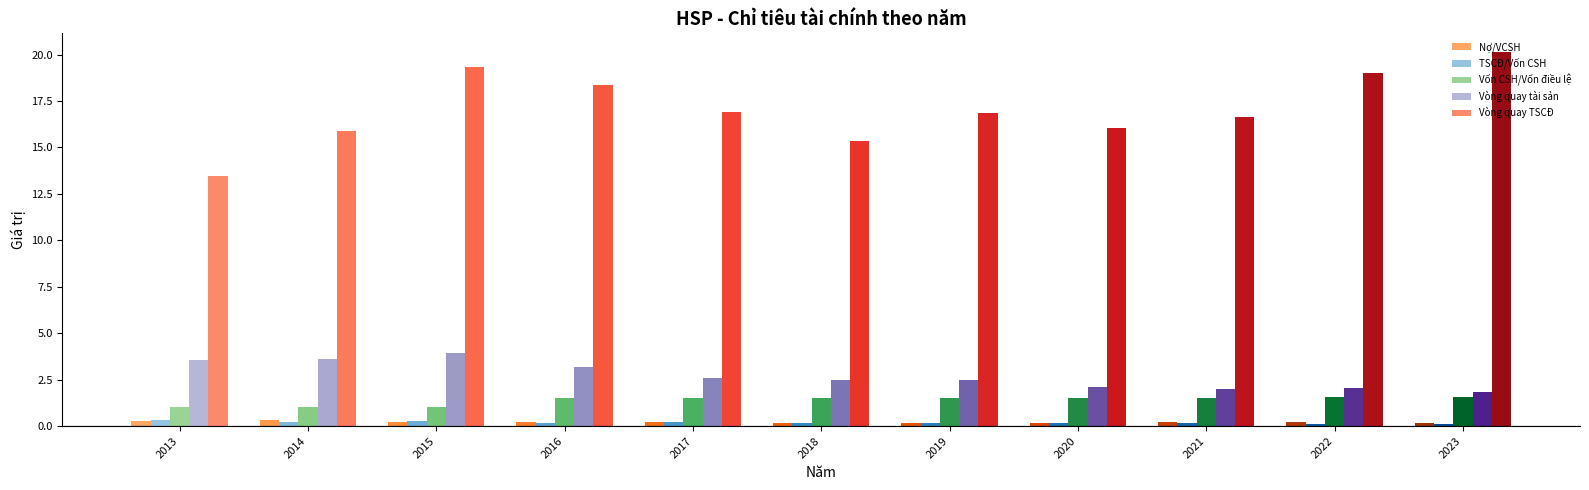

What is the sum of the Vòng quay tài sản values at 2021 and 2017?

4.6